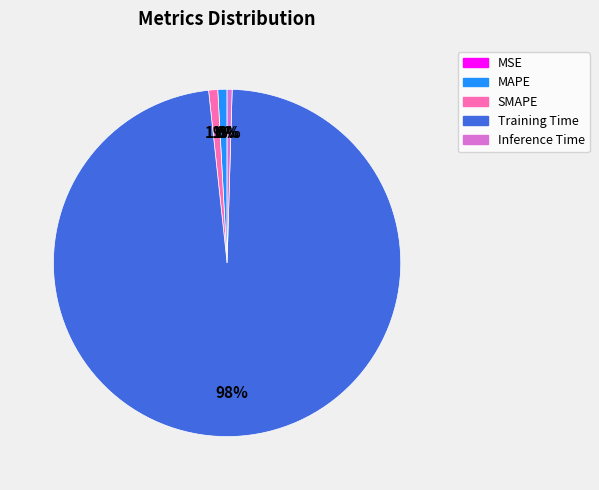

Do MAPE and SMAPE together represent more than half of the pie?

No